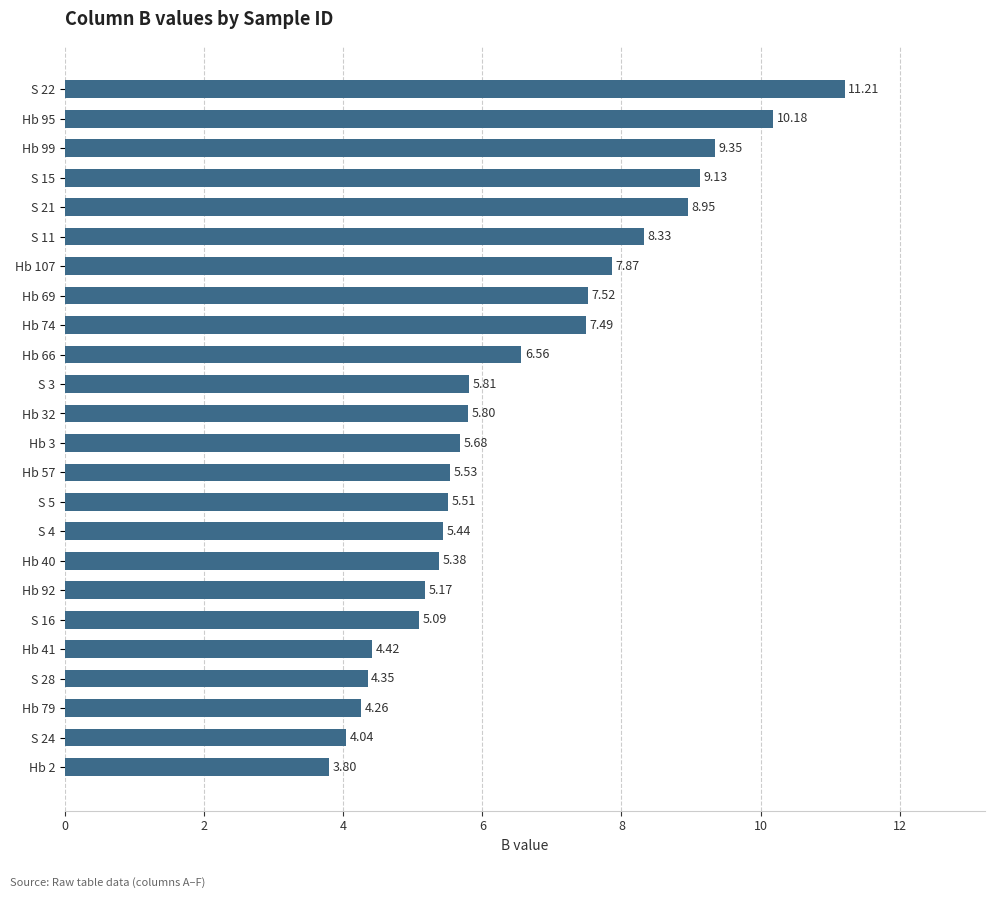

List the labels in order of value, smallest first.

Hb 2, S 24, Hb 79, S 28, Hb 41, S 16, Hb 92, Hb 40, S 4, S 5, Hb 57, Hb 3, Hb 32, S 3, Hb 66, Hb 74, Hb 69, Hb 107, S 11, S 21, S 15, Hb 99, Hb 95, S 22